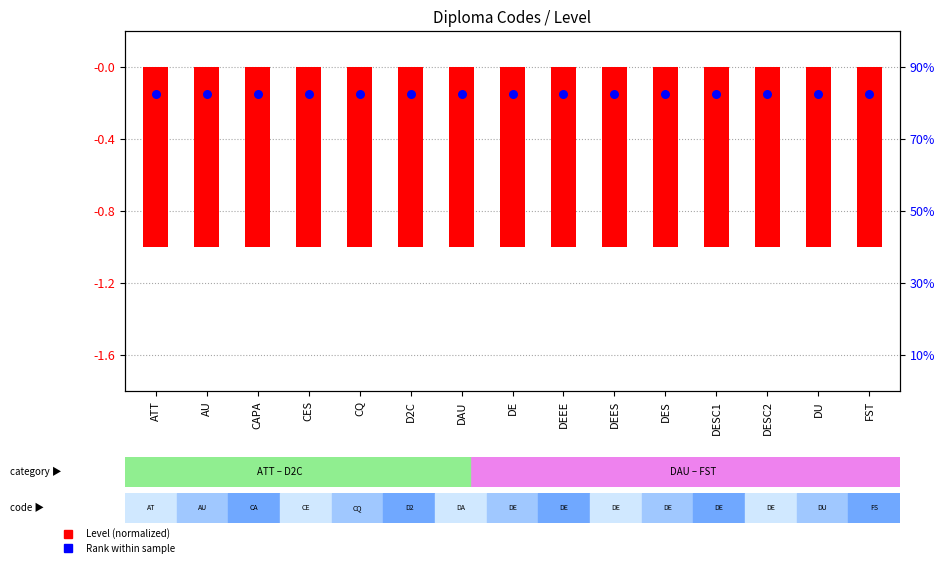

At which category is the sum across all series the highest?

ATT